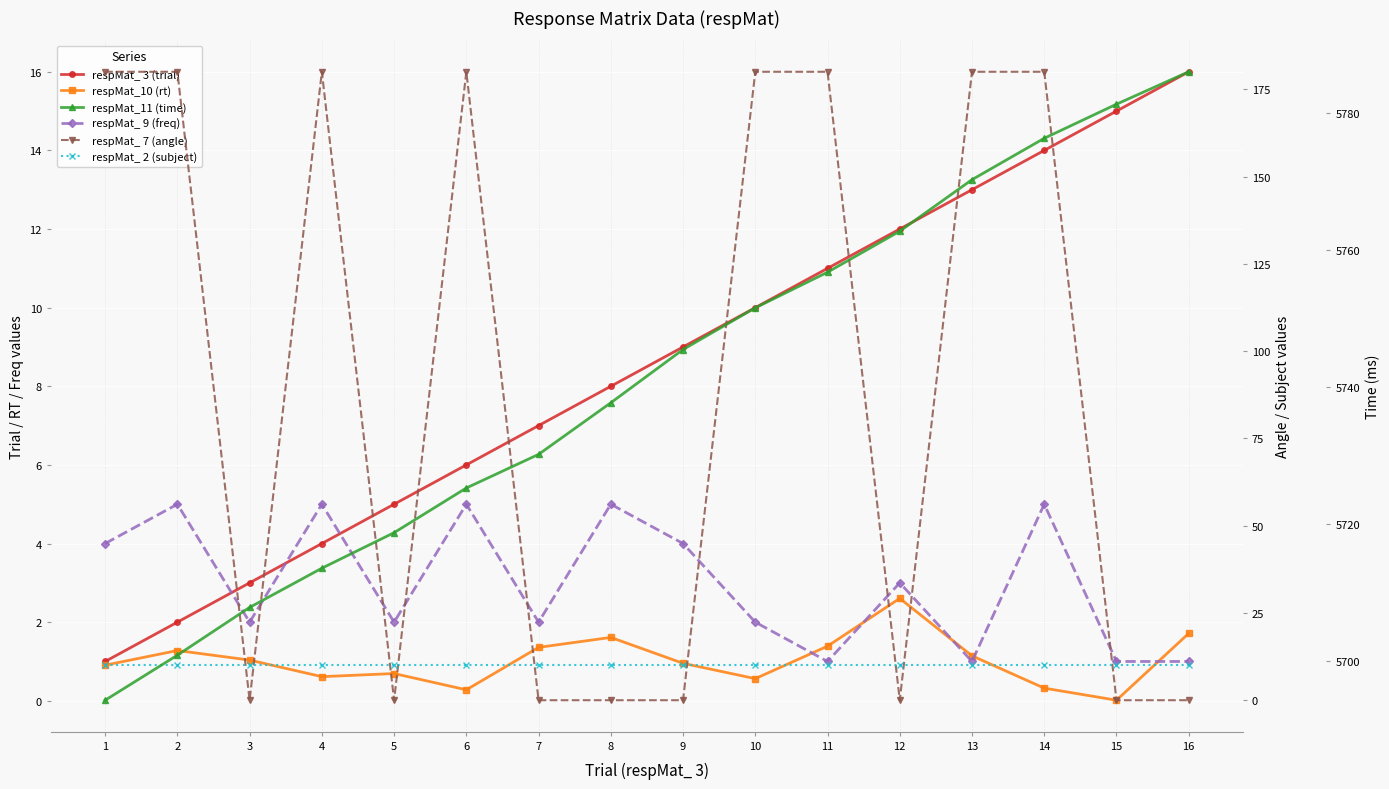

What is the value of the respMat_ 3 (trial) point at the 3rd from the left?

3.0